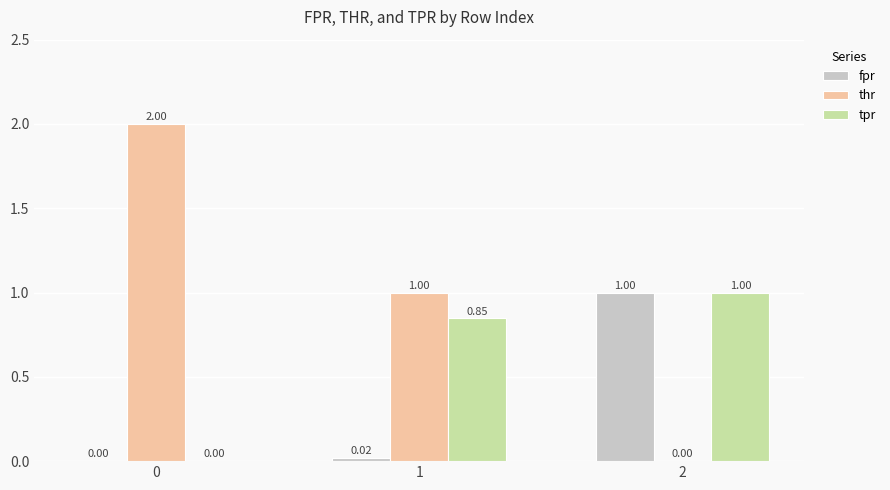

What is the total value across all series at 0?

2.0